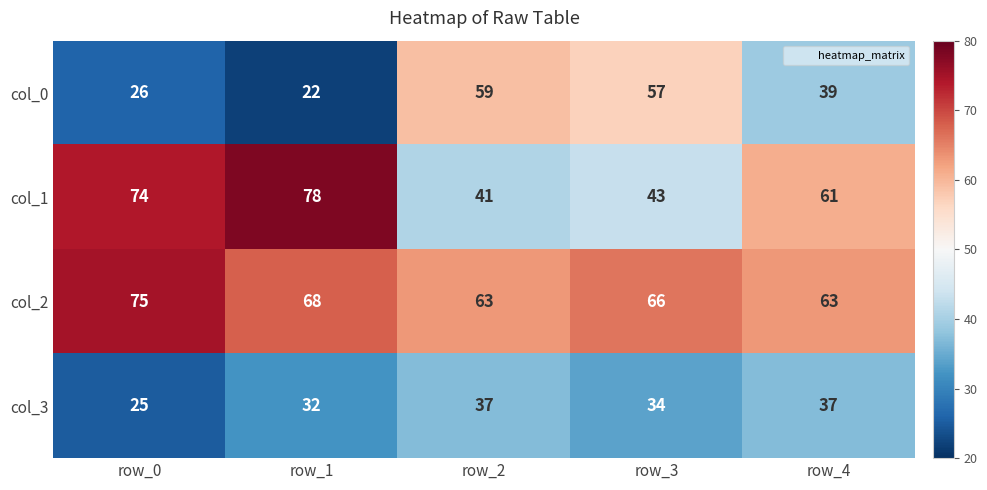

Reading left to right, list all the values displayed in this chart.

col_0: row_0=26	row_1=22	row_2=59	row_3=57	row_4=39
col_1: row_0=74	row_1=78	row_2=41	row_3=43	row_4=61
col_2: row_0=75	row_1=68	row_2=63	row_3=66	row_4=63
col_3: row_0=25	row_1=32	row_2=37	row_3=34	row_4=37